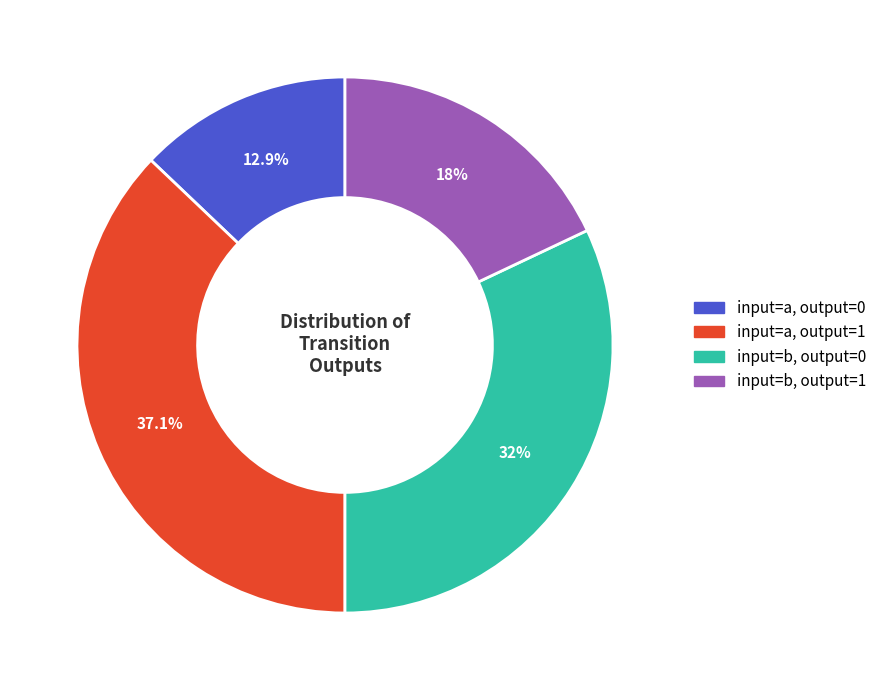

True or false: input=a, output=1 accounts for 52% of the total.

False